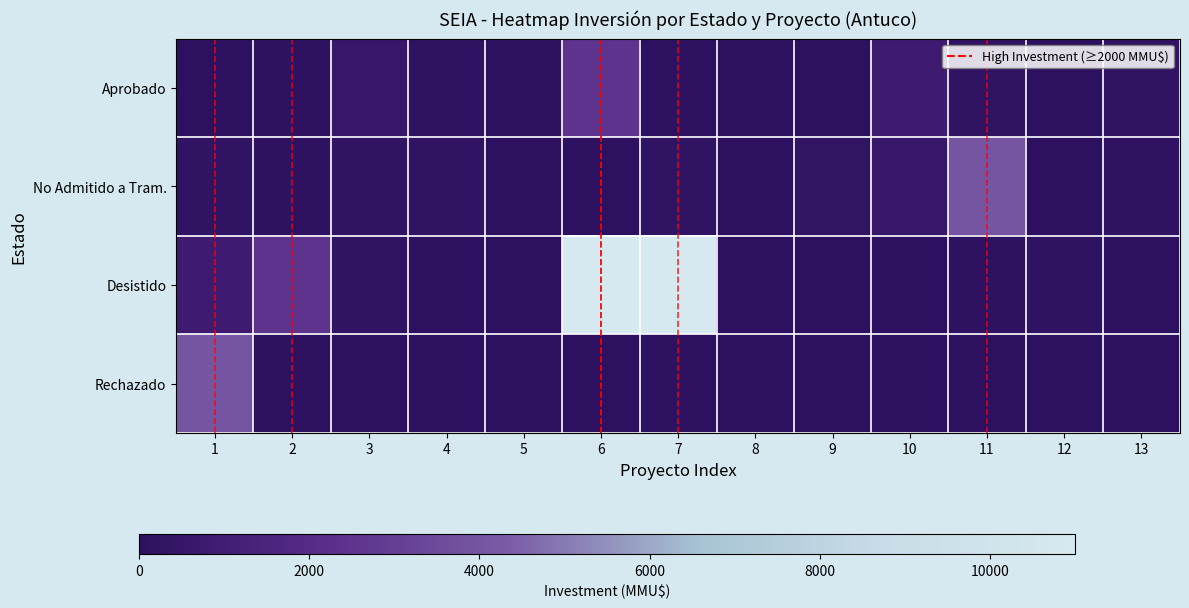

Between 10 and 11, which is larger?

10